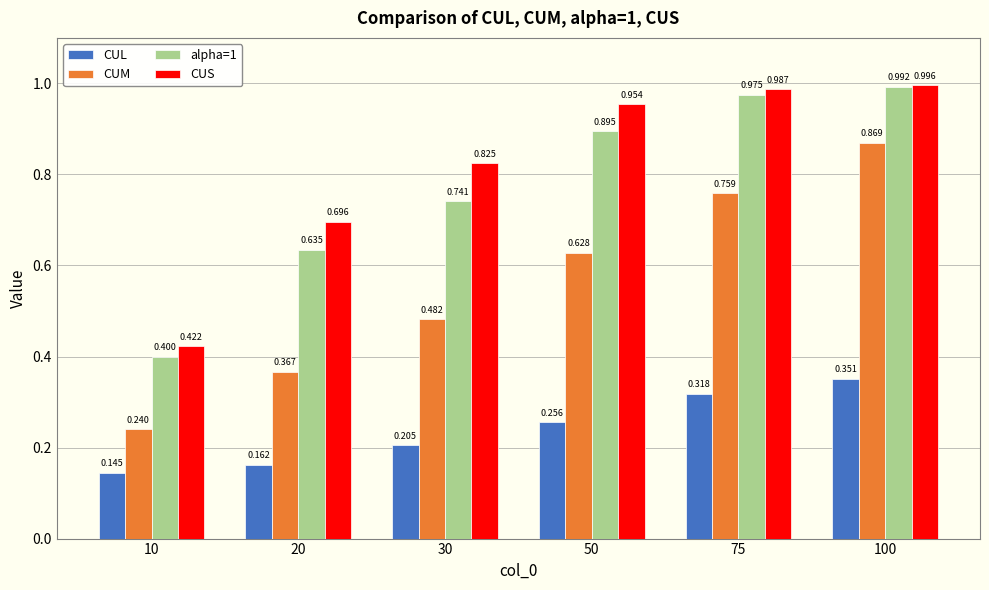

The value of CUS at 75 is 0.4. True or false?

False